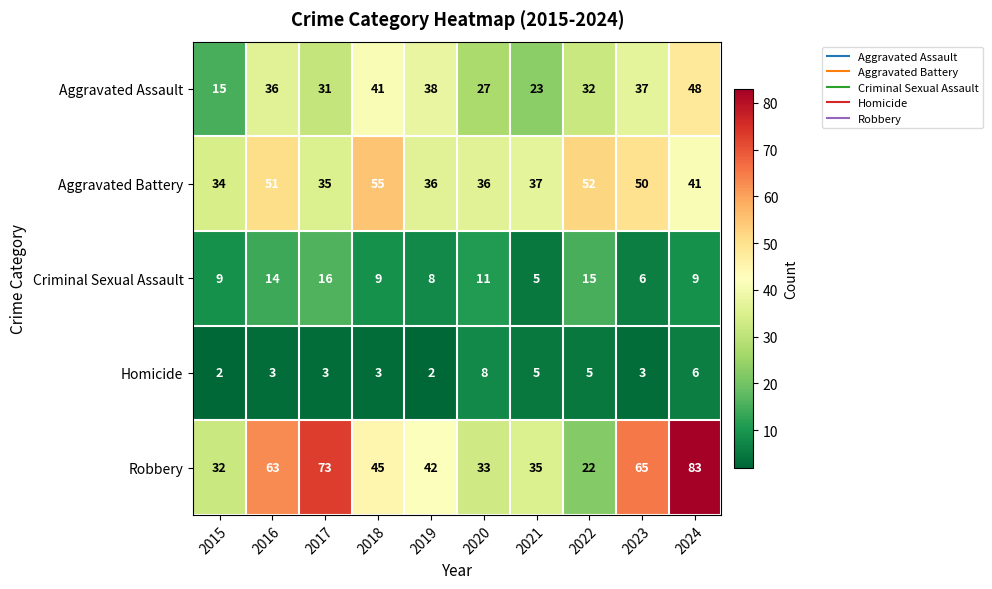

Which category has the highest value across all series?

2024